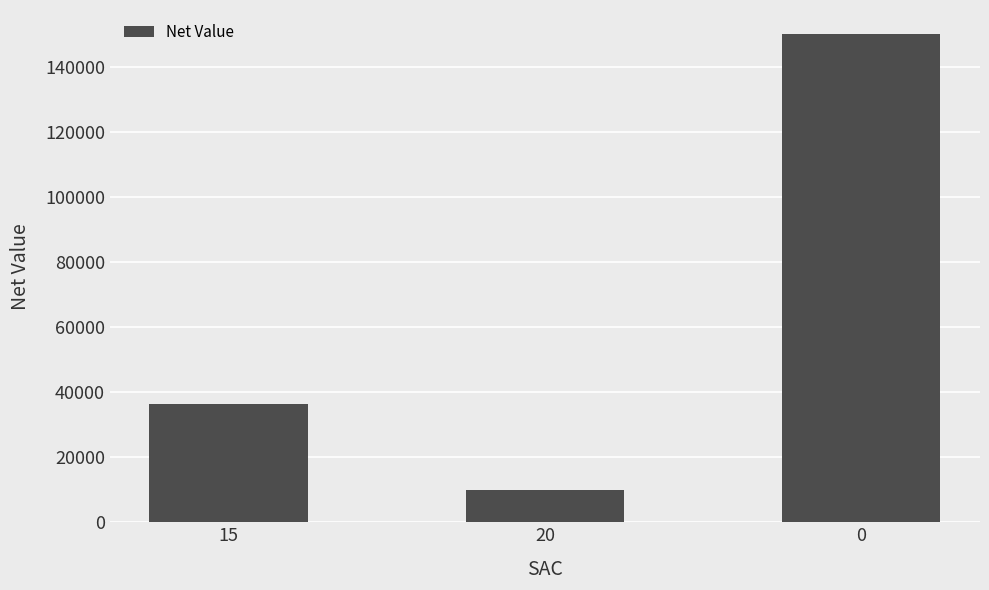

What is the sum of the values at 0 and 15?

186316.2